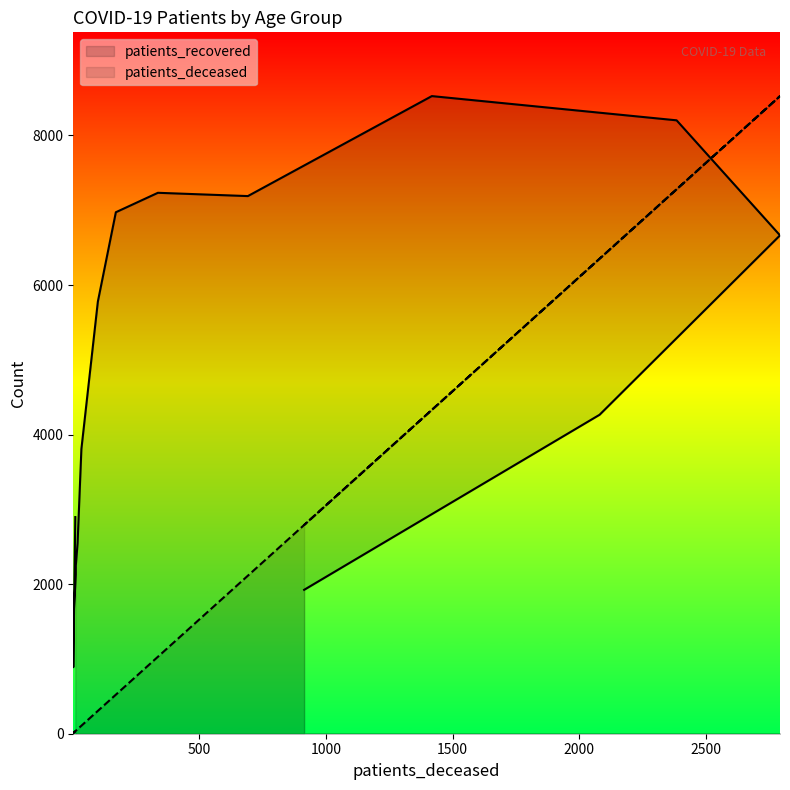

Reading left to right, what are all the values shown in this chart?

patients_deceased: <20=33.6	20 - 24=9.2	25 - 29=9.2	30 - 34=39.7	35 - 39=39.7	40 - 44=61.1	45 - 49=106.9	50 - 54=305.4	55 - 59=522.2	60 - 64=1029.1	65 - 69=2113.2	70 - 74=4330.2	75 - 79=7280.1	80 - 84=8526.0	85 - 89=6351.7	>90=2791.1
patients_recovered: <20=2897.0	20 - 24=890.0	25 - 29=1502.0	30 - 34=2128.0	35 - 39=2248.0	40 - 44=2550.0	45 - 49=3807.0	50 - 54=5778.0	55 - 59=6973.0	60 - 64=7233.0	65 - 69=7189.0	70 - 74=8526.0	75 - 79=8202.0	80 - 84=6664.0	85 - 89=4265.0	>90=1924.0